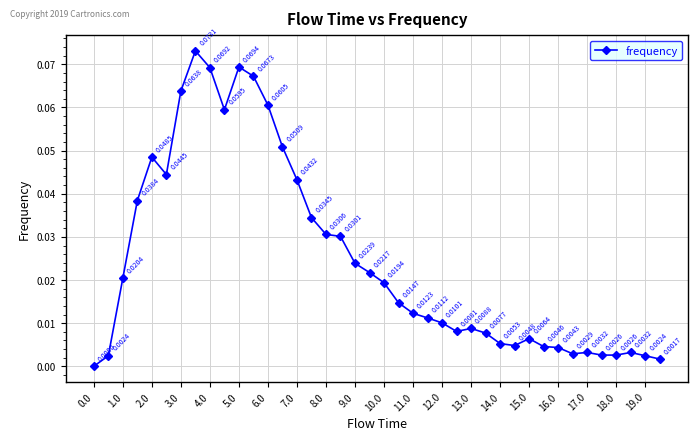

How many interior local peaks (higher than both neighbors) does the data have?

7